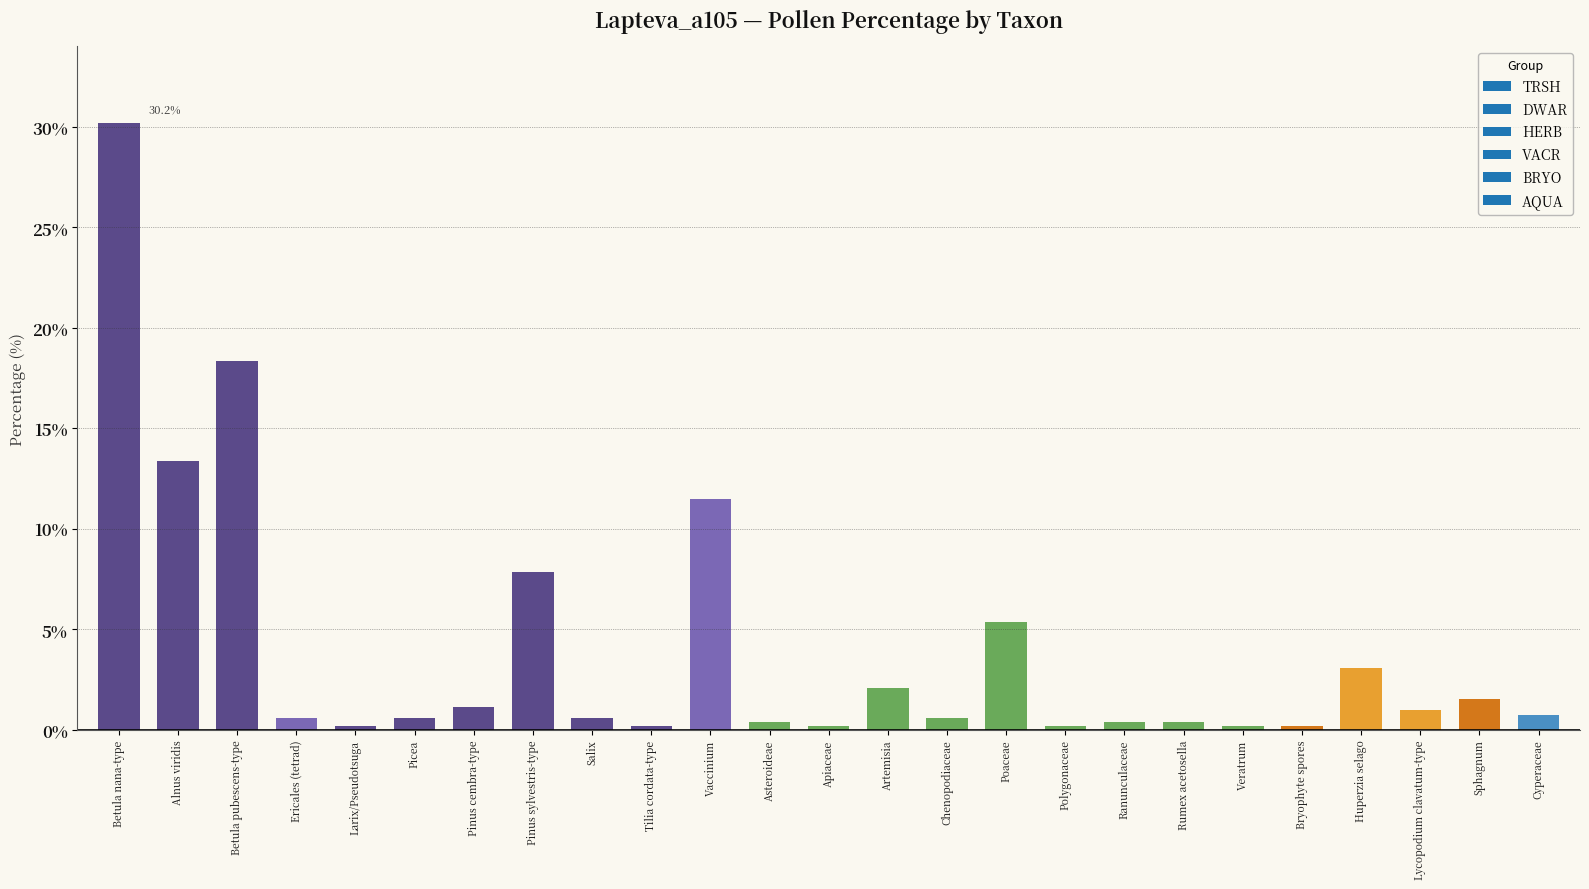

What is the approximate value at Picea?

0.6